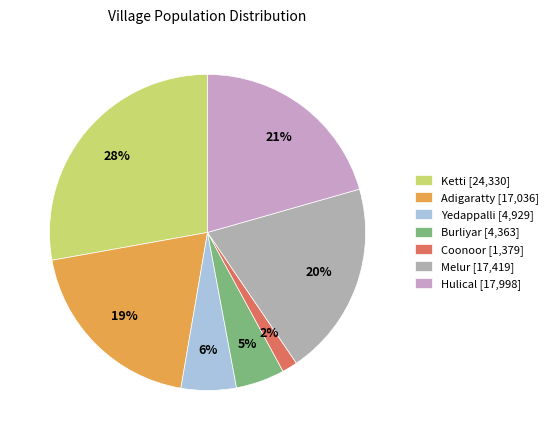

How many slices are in this pie chart?

7